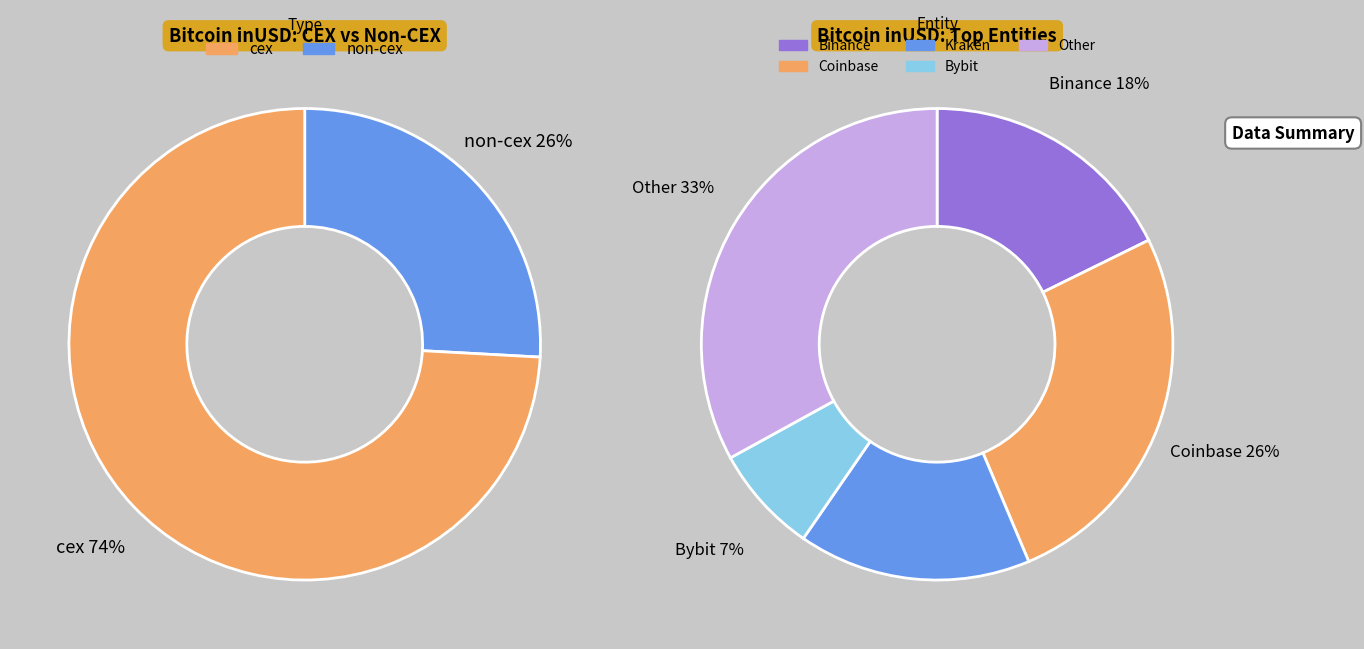

What is the change in value from Bybit to Other?

+4992910299.0